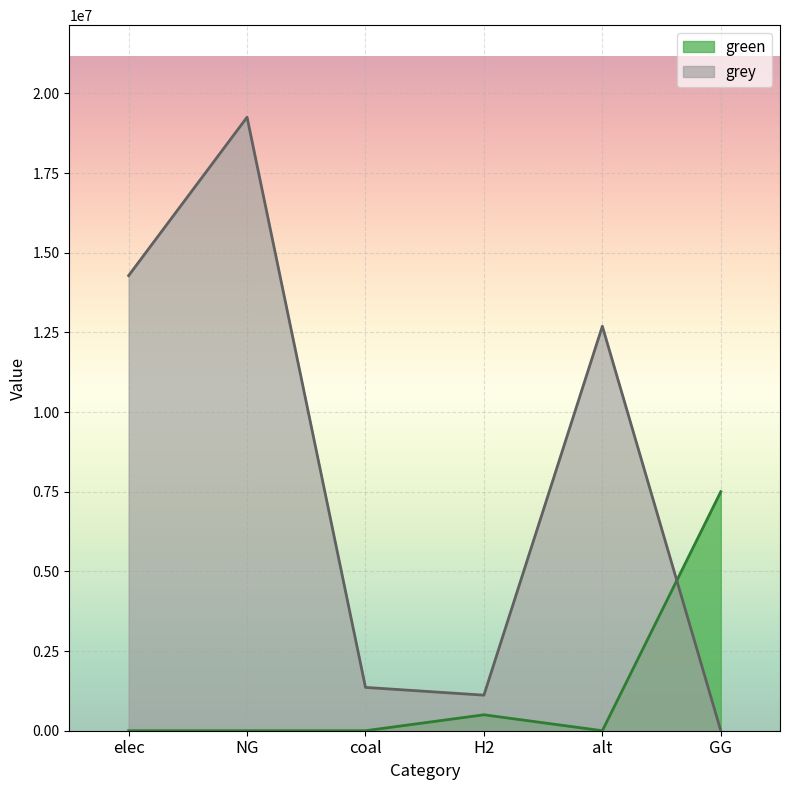

What is the average value of the green series?

1333333.3